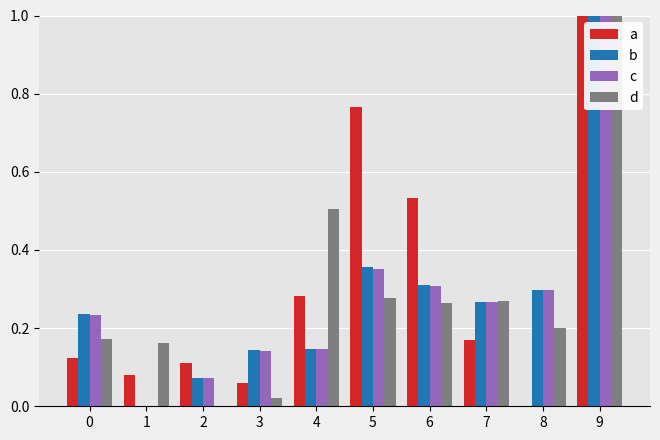

What is the sum of all a values?

3.1